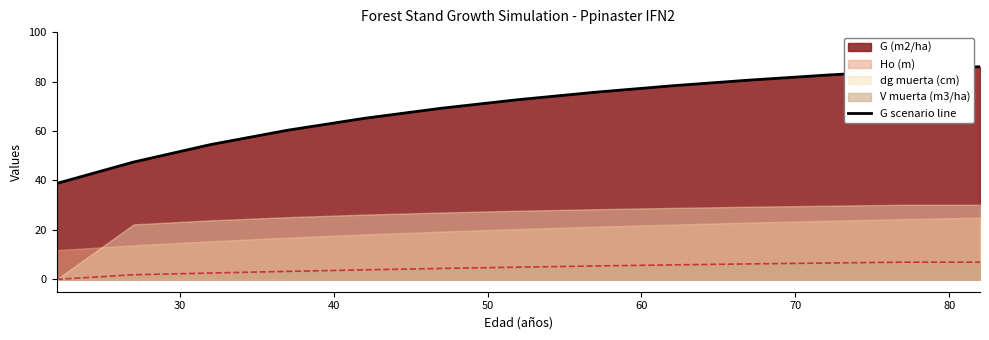

What is the highest value of the G scenario line series?

86.0